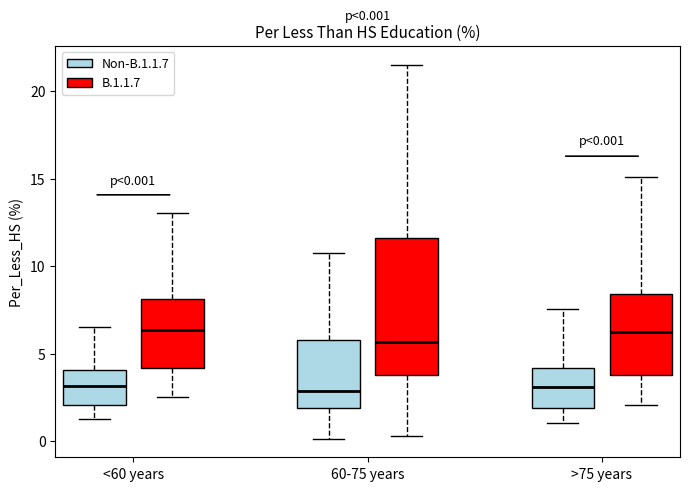

Comparing the boxes themselves (not the whiskers), which one is the tallest?

60-75 years (B.1.1.7)